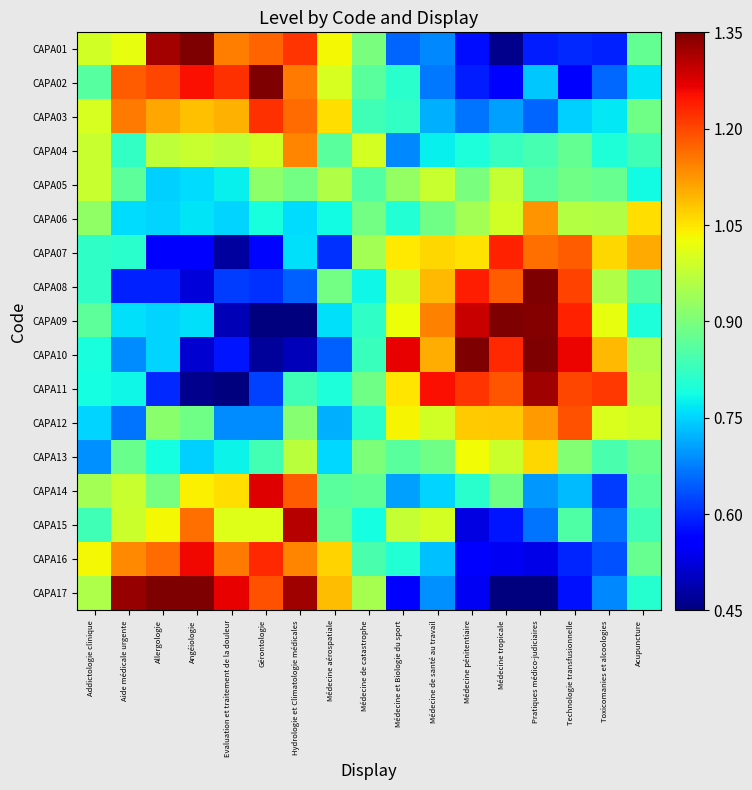

Reading left to right, what are all the values shown in this chart?

CAPA01: Addictologie clinique=1.0	Aide médicale urgente=1.0	Allergologie=1.3	Angéiologie=1.4	Evaluation et traitement de la douleur=1.1	Gérontologie=1.2	Hydrologie et Climatologie médicales=1.2	Médecine aérospatiale=1.0	Médecine de catastrophe=0.9	Médecine et Biologie du sport=0.7	Médecine de santé au travail=0.7	Médecine pénitentiaire=0.6	Médecine tropicale=0.5	Pratiques médico-judiciaires=0.6	Technologie transfusionnelle=0.6	Toxicomanies et alcoologies=0.6	Acupuncture=0.9
CAPA02: Addictologie clinique=0.9	Aide médicale urgente=1.2	Allergologie=1.2	Angéiologie=1.3	Evaluation et traitement de la douleur=1.2	Gérontologie=1.4	Hydrologie et Climatologie médicales=1.2	Médecine aérospatiale=1.0	Médecine de catastrophe=0.9	Médecine et Biologie du sport=0.8	Médecine de santé au travail=0.7	Médecine pénitentiaire=0.6	Médecine tropicale=0.6	Pratiques médico-judiciaires=0.7	Technologie transfusionnelle=0.6	Toxicomanies et alcoologies=0.7	Acupuncture=0.8
CAPA03: Addictologie clinique=1.0	Aide médicale urgente=1.2	Allergologie=1.1	Angéiologie=1.1	Evaluation et traitement de la douleur=1.1	Gérontologie=1.2	Hydrologie et Climatologie médicales=1.2	Médecine aérospatiale=1.1	Médecine de catastrophe=0.8	Médecine et Biologie du sport=0.8	Médecine de santé au travail=0.7	Médecine pénitentiaire=0.7	Médecine tropicale=0.7	Pratiques médico-judiciaires=0.7	Technologie transfusionnelle=0.7	Toxicomanies et alcoologies=0.8	Acupuncture=0.9
CAPA04: Addictologie clinique=1.0	Aide médicale urgente=0.8	Allergologie=1.0	Angéiologie=1.0	Evaluation et traitement de la douleur=1.0	Gérontologie=1.0	Hydrologie et Climatologie médicales=1.1	Médecine aérospatiale=0.9	Médecine de catastrophe=1.0	Médecine et Biologie du sport=0.7	Médecine de santé au travail=0.8	Médecine pénitentiaire=0.8	Médecine tropicale=0.8	Pratiques médico-judiciaires=0.8	Technologie transfusionnelle=0.9	Toxicomanies et alcoologies=0.8	Acupuncture=0.8
CAPA05: Addictologie clinique=1.0	Aide médicale urgente=0.9	Allergologie=0.7	Angéiologie=0.8	Evaluation et traitement de la douleur=0.8	Gérontologie=0.9	Hydrologie et Climatologie médicales=0.9	Médecine aérospatiale=1.0	Médecine de catastrophe=0.9	Médecine et Biologie du sport=0.9	Médecine de santé au travail=1.0	Médecine pénitentiaire=0.9	Médecine tropicale=1.0	Pratiques médico-judiciaires=0.9	Technologie transfusionnelle=0.9	Toxicomanies et alcoologies=0.9	Acupuncture=0.8
CAPA06: Addictologie clinique=0.9	Aide médicale urgente=0.8	Allergologie=0.8	Angéiologie=0.8	Evaluation et traitement de la douleur=0.8	Gérontologie=0.8	Hydrologie et Climatologie médicales=0.8	Médecine aérospatiale=0.8	Médecine de catastrophe=0.9	Médecine et Biologie du sport=0.8	Médecine de santé au travail=0.9	Médecine pénitentiaire=0.9	Médecine tropicale=1.0	Pratiques médico-judiciaires=1.1	Technologie transfusionnelle=1.0	Toxicomanies et alcoologies=1.0	Acupuncture=1.1
CAPA07: Addictologie clinique=0.8	Aide médicale urgente=0.8	Allergologie=0.6	Angéiologie=0.6	Evaluation et traitement de la douleur=0.5	Gérontologie=0.6	Hydrologie et Climatologie médicales=0.8	Médecine aérospatiale=0.6	Médecine de catastrophe=0.9	Médecine et Biologie du sport=1.0	Médecine de santé au travail=1.1	Médecine pénitentiaire=1.1	Médecine tropicale=1.2	Pratiques médico-judiciaires=1.2	Technologie transfusionnelle=1.2	Toxicomanies et alcoologies=1.1	Acupuncture=1.1
CAPA08: Addictologie clinique=0.8	Aide médicale urgente=0.6	Allergologie=0.6	Angéiologie=0.5	Evaluation et traitement de la douleur=0.6	Gérontologie=0.6	Hydrologie et Climatologie médicales=0.7	Médecine aérospatiale=0.9	Médecine de catastrophe=0.8	Médecine et Biologie du sport=1.0	Médecine de santé au travail=1.1	Médecine pénitentiaire=1.2	Médecine tropicale=1.2	Pratiques médico-judiciaires=1.4	Technologie transfusionnelle=1.2	Toxicomanies et alcoologies=1.0	Acupuncture=0.9
CAPA09: Addictologie clinique=0.9	Aide médicale urgente=0.8	Allergologie=0.7	Angéiologie=0.8	Evaluation et traitement de la douleur=0.5	Gérontologie=0.5	Hydrologie et Climatologie médicales=0.5	Médecine aérospatiale=0.8	Médecine de catastrophe=0.8	Médecine et Biologie du sport=1.0	Médecine de santé au travail=1.1	Médecine pénitentiaire=1.3	Médecine tropicale=1.4	Pratiques médico-judiciaires=1.3	Technologie transfusionnelle=1.2	Toxicomanies et alcoologies=1.0	Acupuncture=0.8
CAPA10: Addictologie clinique=0.8	Aide médicale urgente=0.7	Allergologie=0.8	Angéiologie=0.5	Evaluation et traitement de la douleur=0.6	Gérontologie=0.5	Hydrologie et Climatologie médicales=0.5	Médecine aérospatiale=0.7	Médecine de catastrophe=0.8	Médecine et Biologie du sport=1.3	Médecine de santé au travail=1.1	Médecine pénitentiaire=1.4	Médecine tropicale=1.2	Pratiques médico-judiciaires=1.4	Technologie transfusionnelle=1.3	Toxicomanies et alcoologies=1.1	Acupuncture=1.0
CAPA11: Addictologie clinique=0.8	Aide médicale urgente=0.8	Allergologie=0.6	Angéiologie=0.5	Evaluation et traitement de la douleur=0.5	Gérontologie=0.6	Hydrologie et Climatologie médicales=0.8	Médecine aérospatiale=0.8	Médecine de catastrophe=0.9	Médecine et Biologie du sport=1.0	Médecine de santé au travail=1.3	Médecine pénitentiaire=1.2	Médecine tropicale=1.2	Pratiques médico-judiciaires=1.3	Technologie transfusionnelle=1.2	Toxicomanies et alcoologies=1.2	Acupuncture=1.0
CAPA12: Addictologie clinique=0.8	Aide médicale urgente=0.7	Allergologie=0.9	Angéiologie=0.9	Evaluation et traitement de la douleur=0.7	Gérontologie=0.7	Hydrologie et Climatologie médicales=0.9	Médecine aérospatiale=0.7	Médecine de catastrophe=0.8	Médecine et Biologie du sport=1.0	Médecine de santé au travail=1.0	Médecine pénitentiaire=1.1	Médecine tropicale=1.1	Pratiques médico-judiciaires=1.1	Technologie transfusionnelle=1.2	Toxicomanies et alcoologies=1.0	Acupuncture=1.0
CAPA13: Addictologie clinique=0.7	Aide médicale urgente=0.9	Allergologie=0.8	Angéiologie=0.7	Evaluation et traitement de la douleur=0.8	Gérontologie=0.8	Hydrologie et Climatologie médicales=1.0	Médecine aérospatiale=0.8	Médecine de catastrophe=0.9	Médecine et Biologie du sport=0.9	Médecine de santé au travail=0.9	Médecine pénitentiaire=1.0	Médecine tropicale=1.0	Pratiques médico-judiciaires=1.1	Technologie transfusionnelle=0.9	Toxicomanies et alcoologies=0.8	Acupuncture=0.9
CAPA14: Addictologie clinique=0.9	Aide médicale urgente=1.0	Allergologie=0.9	Angéiologie=1.0	Evaluation et traitement de la douleur=1.1	Gérontologie=1.3	Hydrologie et Climatologie médicales=1.2	Médecine aérospatiale=0.9	Médecine de catastrophe=0.9	Médecine et Biologie du sport=0.7	Médecine de santé au travail=0.7	Médecine pénitentiaire=0.8	Médecine tropicale=0.9	Pratiques médico-judiciaires=0.7	Technologie transfusionnelle=0.7	Toxicomanies et alcoologies=0.6	Acupuncture=0.9
CAPA15: Addictologie clinique=0.8	Aide médicale urgente=1.0	Allergologie=1.0	Angéiologie=1.2	Evaluation et traitement de la douleur=1.0	Gérontologie=1.0	Hydrologie et Climatologie médicales=1.3	Médecine aérospatiale=0.9	Médecine de catastrophe=0.8	Médecine et Biologie du sport=1.0	Médecine de santé au travail=1.0	Médecine pénitentiaire=0.5	Médecine tropicale=0.6	Pratiques médico-judiciaires=0.7	Technologie transfusionnelle=0.9	Toxicomanies et alcoologies=0.7	Acupuncture=0.8
CAPA16: Addictologie clinique=1.0	Aide médicale urgente=1.1	Allergologie=1.2	Angéiologie=1.3	Evaluation et traitement de la douleur=1.2	Gérontologie=1.2	Hydrologie et Climatologie médicales=1.1	Médecine aérospatiale=1.1	Médecine de catastrophe=0.8	Médecine et Biologie du sport=0.8	Médecine de santé au travail=0.7	Médecine pénitentiaire=0.6	Médecine tropicale=0.5	Pratiques médico-judiciaires=0.5	Technologie transfusionnelle=0.6	Toxicomanies et alcoologies=0.6	Acupuncture=0.9
CAPA17: Addictologie clinique=1.0	Aide médicale urgente=1.3	Allergologie=1.4	Angéiologie=1.4	Evaluation et traitement de la douleur=1.3	Gérontologie=1.2	Hydrologie et Climatologie médicales=1.3	Médecine aérospatiale=1.1	Médecine de catastrophe=0.9	Médecine et Biologie du sport=0.6	Médecine de santé au travail=0.7	Médecine pénitentiaire=0.5	Médecine tropicale=0.5	Pratiques médico-judiciaires=0.5	Technologie transfusionnelle=0.6	Toxicomanies et alcoologies=0.7	Acupuncture=0.8